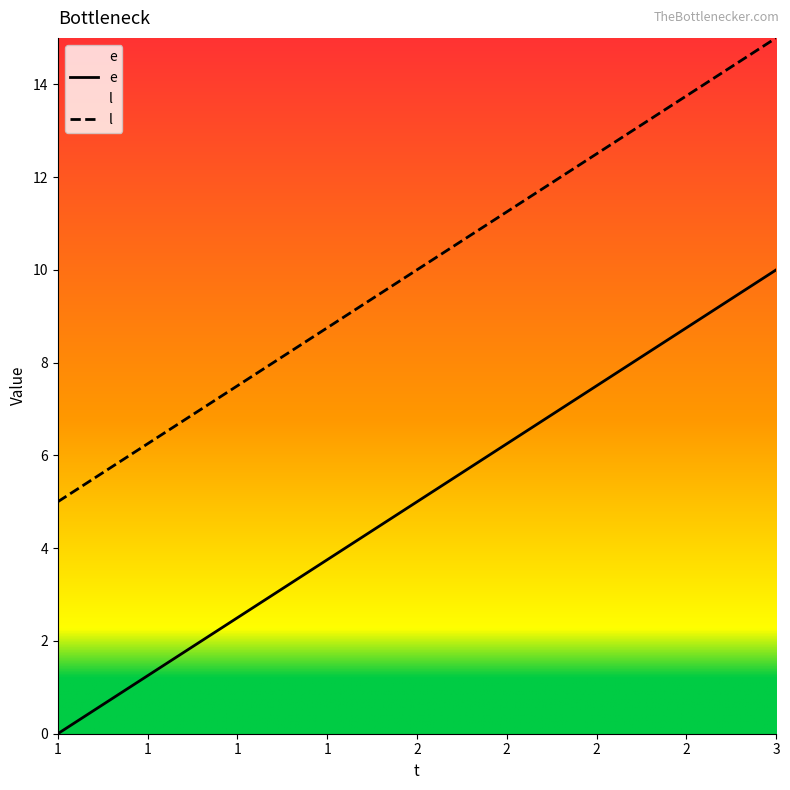

Rank the series at 2 from lowest to highest value.

e, l